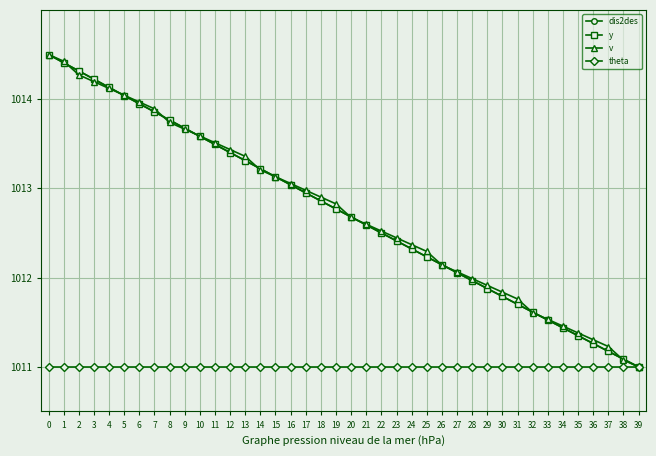

Does the chart have visible grid lines?

Yes